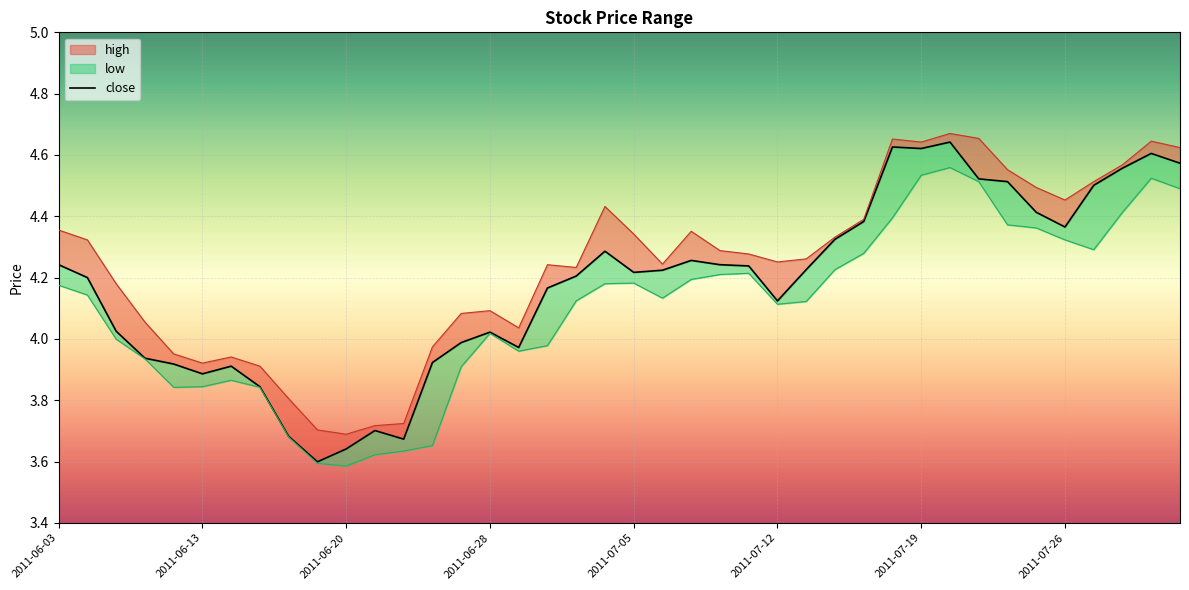

What is the sum of all values?

167.0